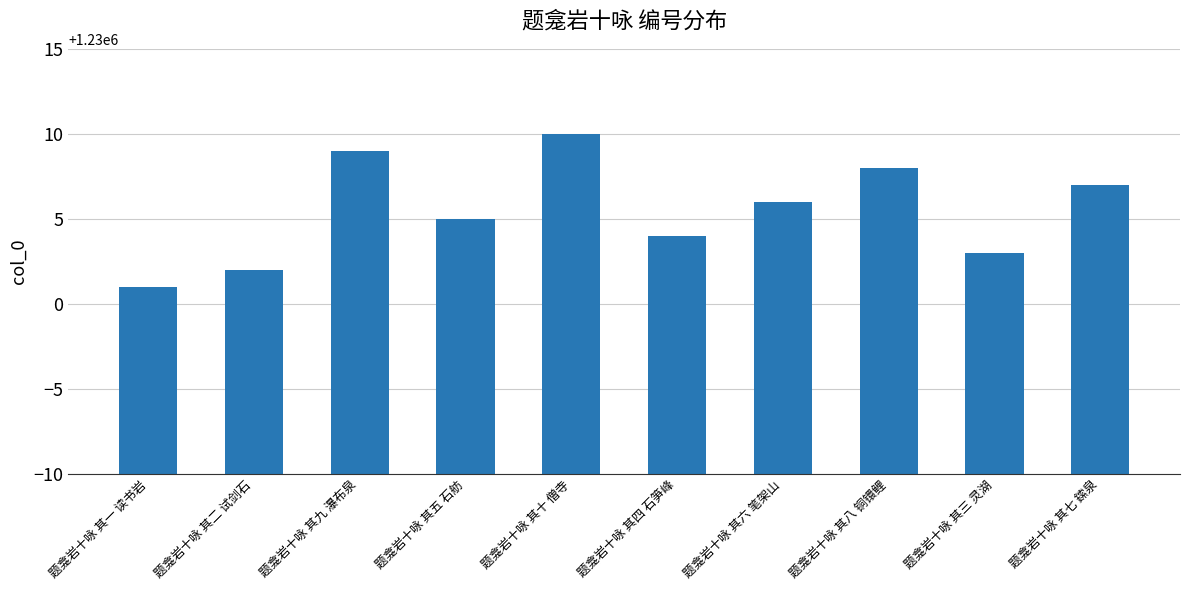

What is the label of the 7th bar from the right?

题龛岩十咏 其五 石舫